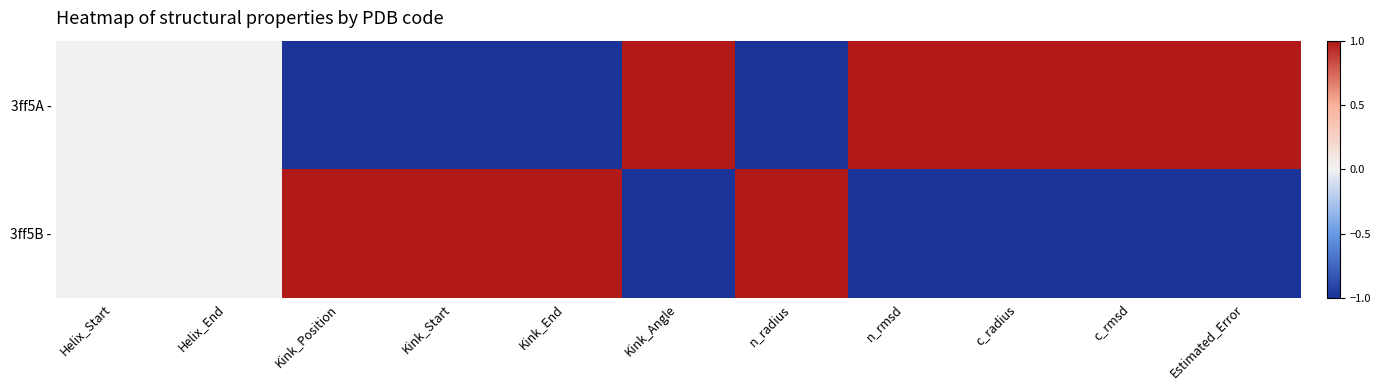

Reading right to left, list all the values displayed in this chart.

3ff5A -: Estimated_Error=1.0	c_rmsd=1.0	c_radius=1.0	n_rmsd=1.0	n_radius=-1.0	Kink_Angle=1.0	Kink_End=-1.0	Kink_Start=-1.0	Kink_Position=-1.0	Helix_End=0.0	Helix_Start=0.0
3ff5B -: Estimated_Error=-1.0	c_rmsd=-1.0	c_radius=-1.0	n_rmsd=-1.0	n_radius=1.0	Kink_Angle=-1.0	Kink_End=1.0	Kink_Start=1.0	Kink_Position=1.0	Helix_End=0.0	Helix_Start=0.0